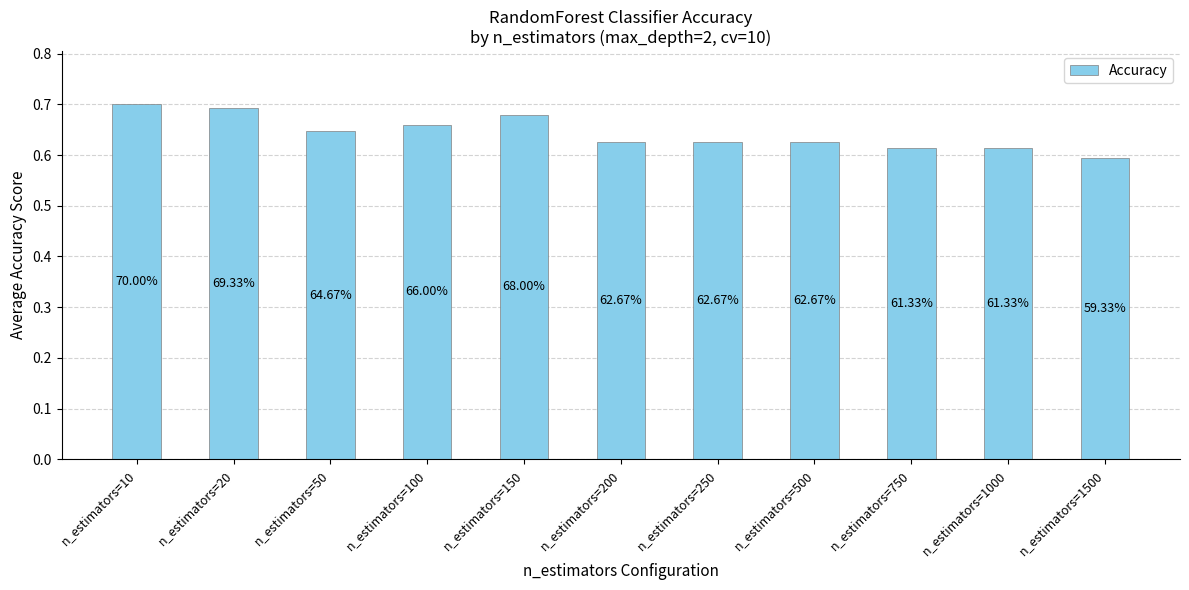

Which category has the lowest value across all series?

n_estimators=1500